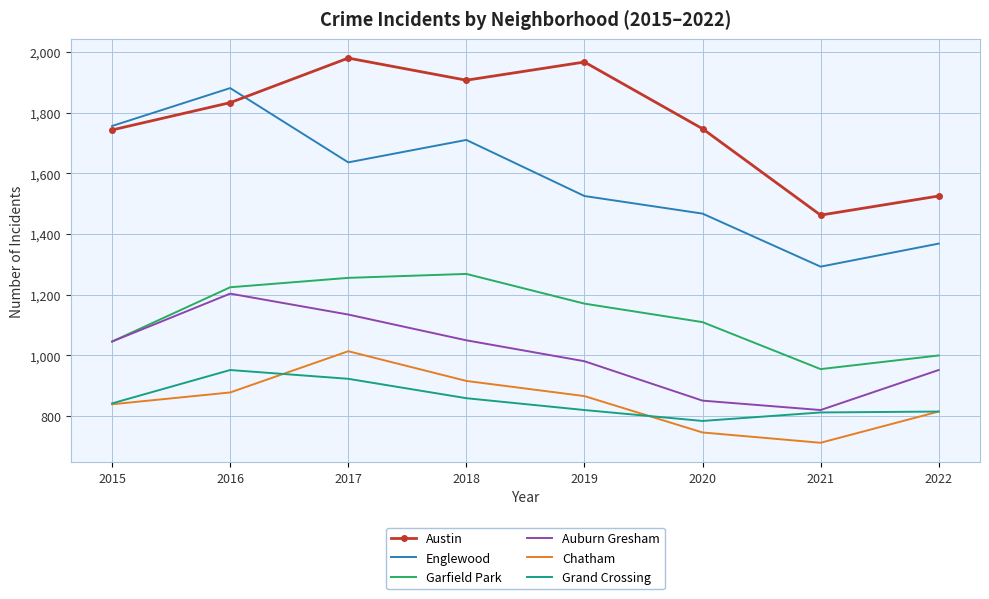

Where is the first local maximum for Chatham?

2017